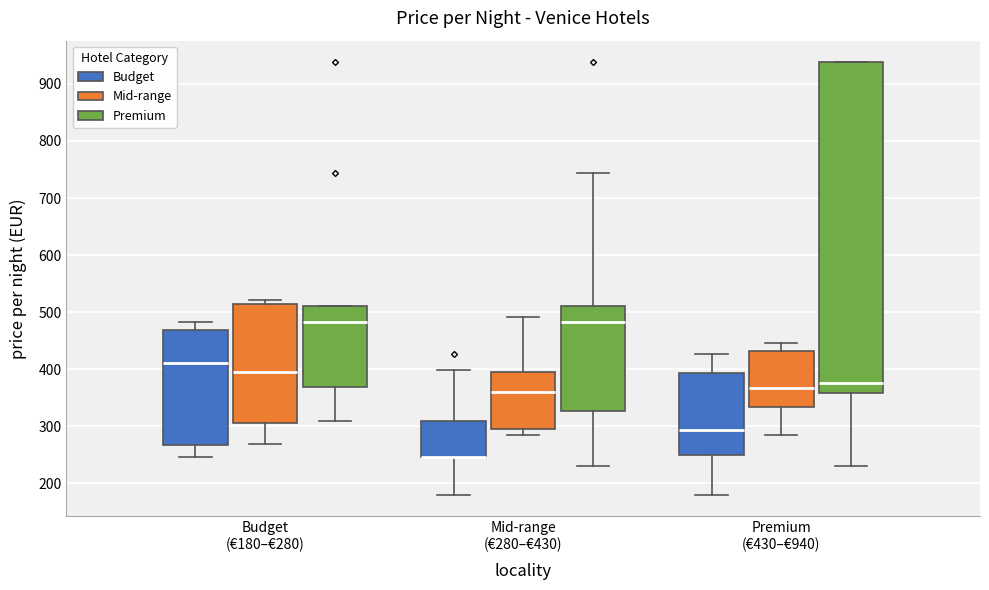

Reading left to right, transcribe this box plot: for each box, give where its median line is, the range the box spans, and where its two whiskers end, as read against the y-axis. The values are not printed on the chart, so give them approximately, as read against the axis.

Budget (€180–€280) (Budget): median 410, box 270 to 470, whiskers 250 to 480
Budget (€180–€280) (Mid-range): median 400, box 310 to 510, whiskers 270 to 520
Budget (€180–€280) (Premium): median 480, box 370 to 510, whiskers 310 to 510
Mid-range (€280–€430) (Budget): median 250 (drawn on the box's lower edge), box 250 to 310, whiskers 180 to 400
Mid-range (€280–€430) (Mid-range): median 360, box 300 to 400, whiskers 290 to 490
Mid-range (€280–€430) (Premium): median 480, box 330 to 510, whiskers 230 to 740
Premium (€430–€940) (Budget): median 290, box 250 to 390, whiskers 180 to 430
Premium (€430–€940) (Mid-range): median 370, box 330 to 430, whiskers 290 to 450
Premium (€430–€940) (Premium): median 380, box 360 to 940, whiskers 230 to 940